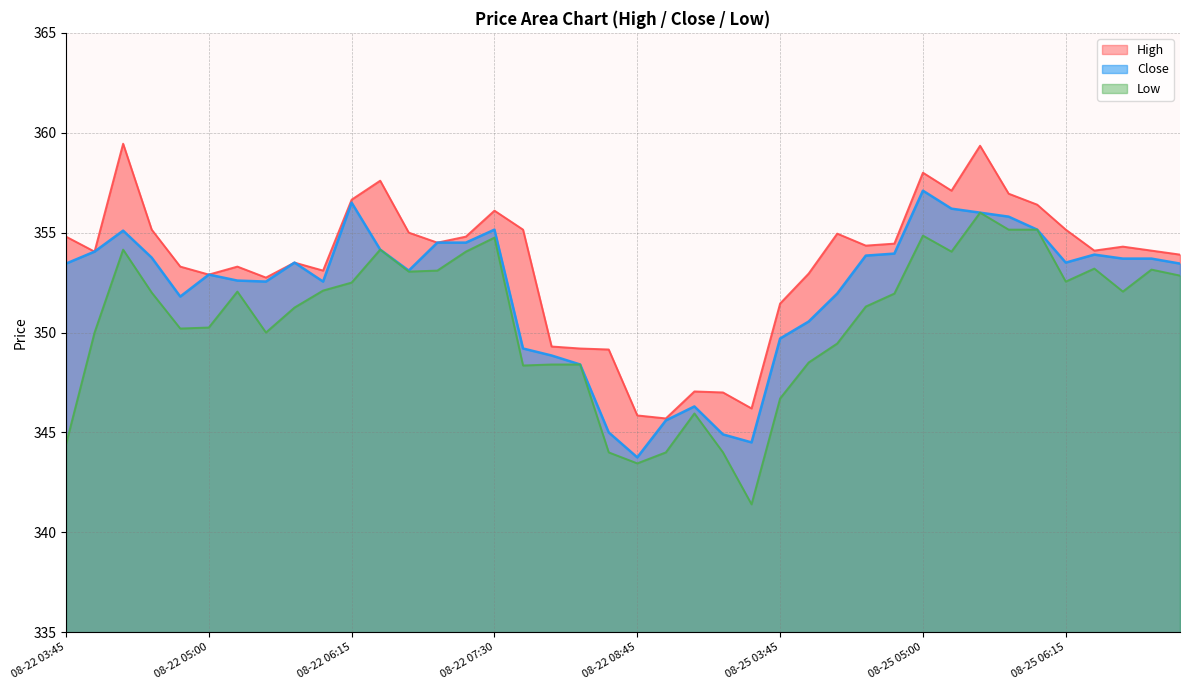

At which label does Low first exceed 352?

08-22 04:15